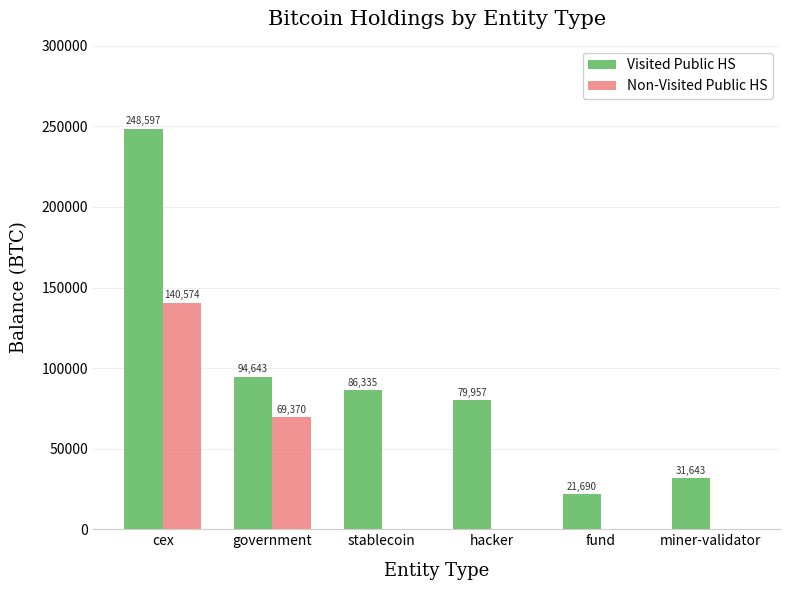

What is the sum of all Non-Visited Public HS values?

209945.0